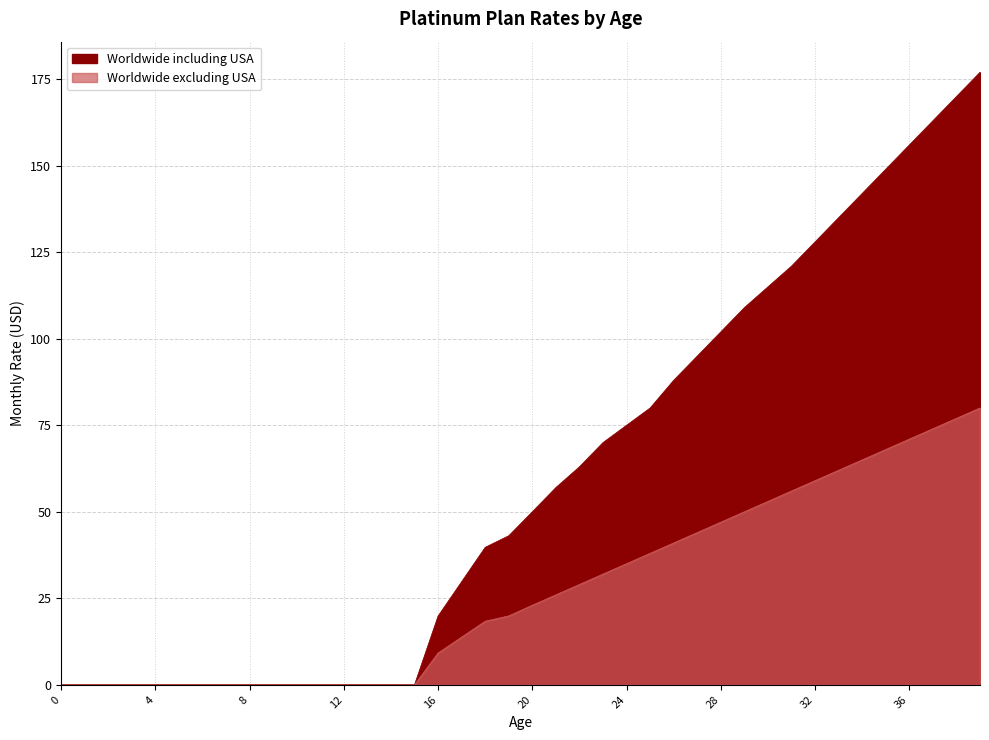

What is the value of the Worldwide including USA point at the 22nd from the left?

57.0